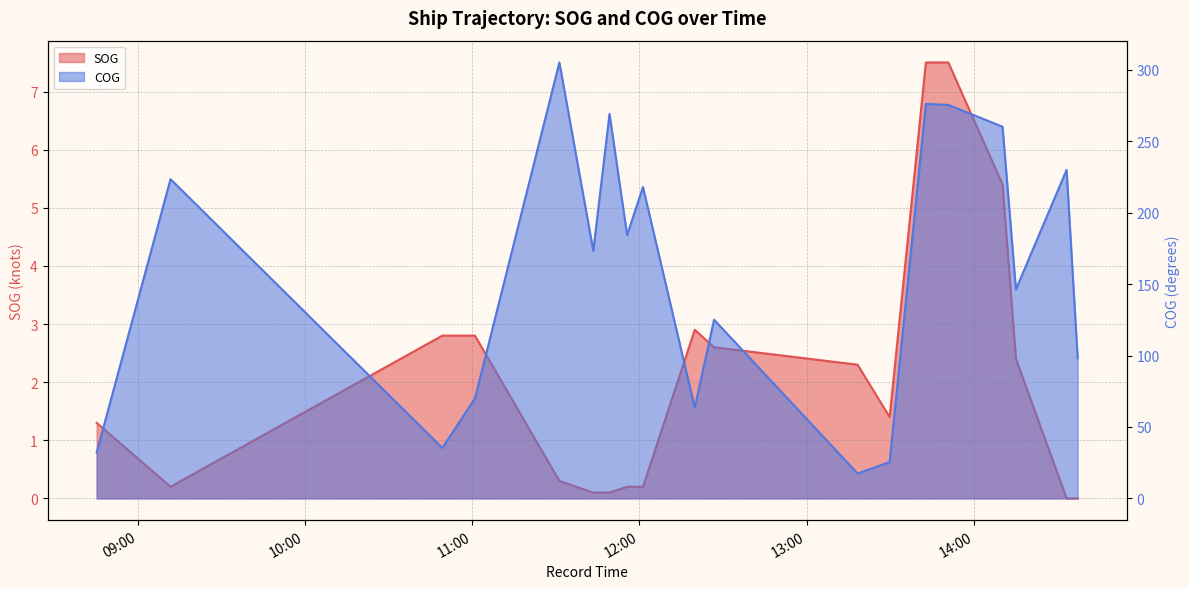

What is the difference between the maximum and minimum values in the SOG series?

7.5